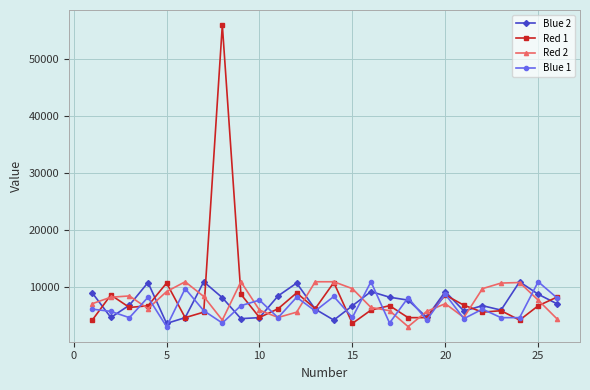

What is the difference between the second highest and second lowest values in the Red 1 series?

6572